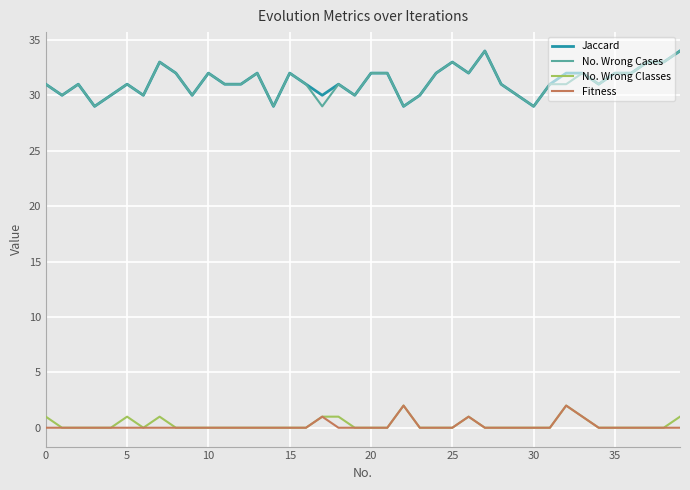

What is the minimum value for No. Wrong Cases?

29